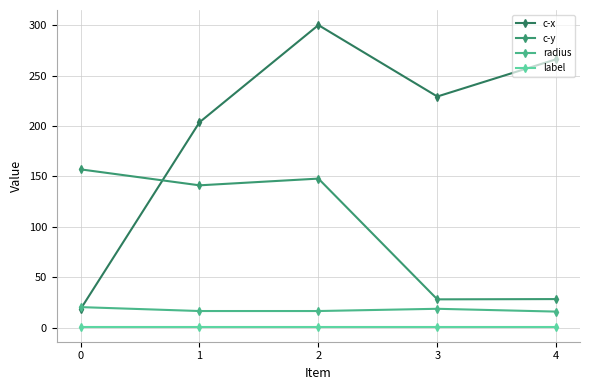

Rank the categories by c-x value from lowest to highest.

0, 1, 3, 4, 2